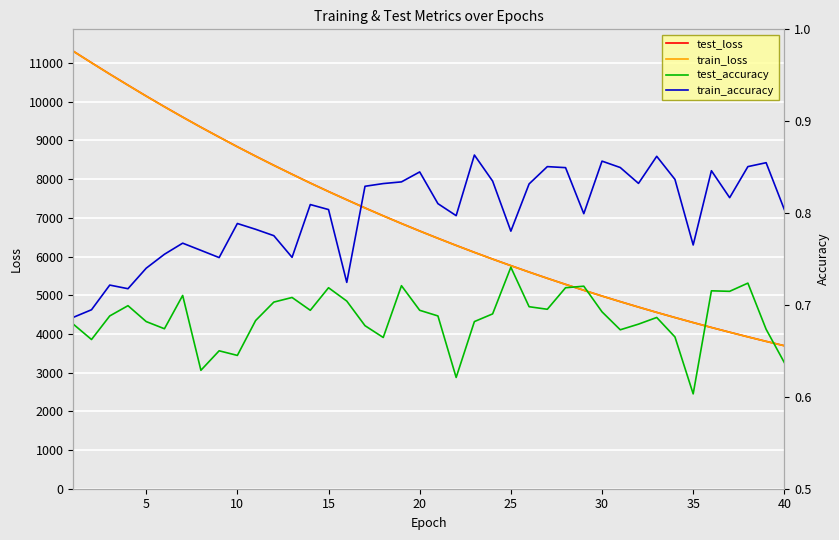

How many lines are shown in the chart?

4